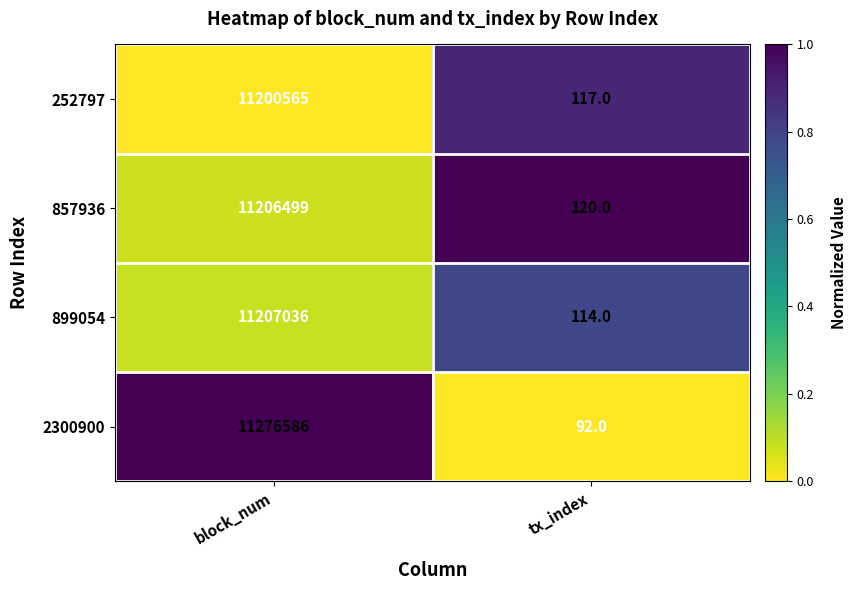

Which label corresponds to the smallest value in the chart?

tx_index